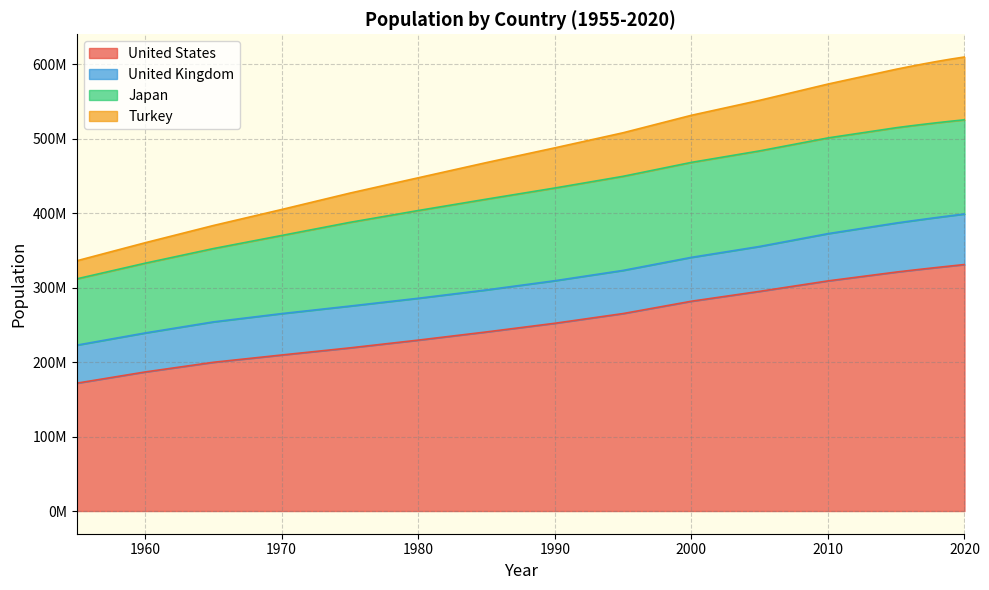

True or false: Turkey has more than 2 points higher than both neighbors.

False